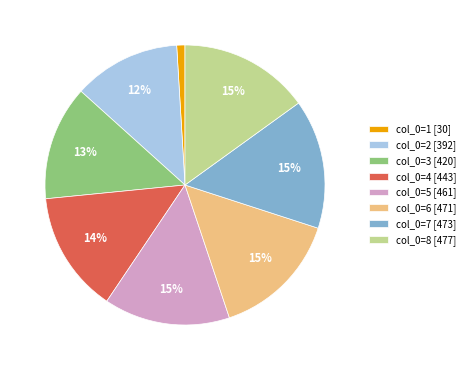

Which category has the smallest portion of the pie?

col_0=1 [30]